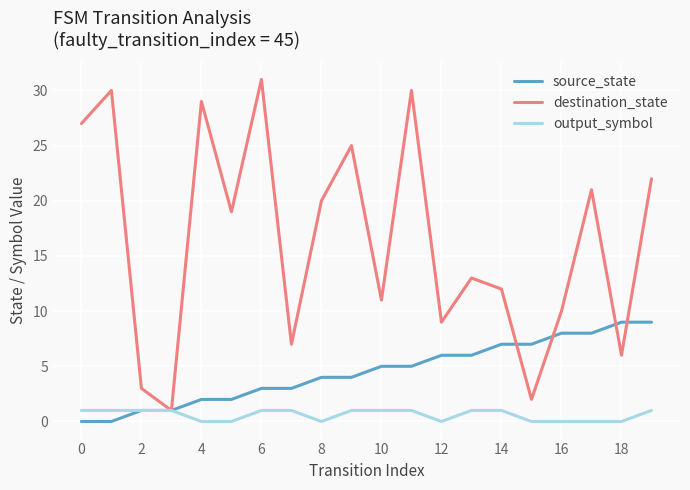

Which series has the largest range (max minus min)?

destination_state